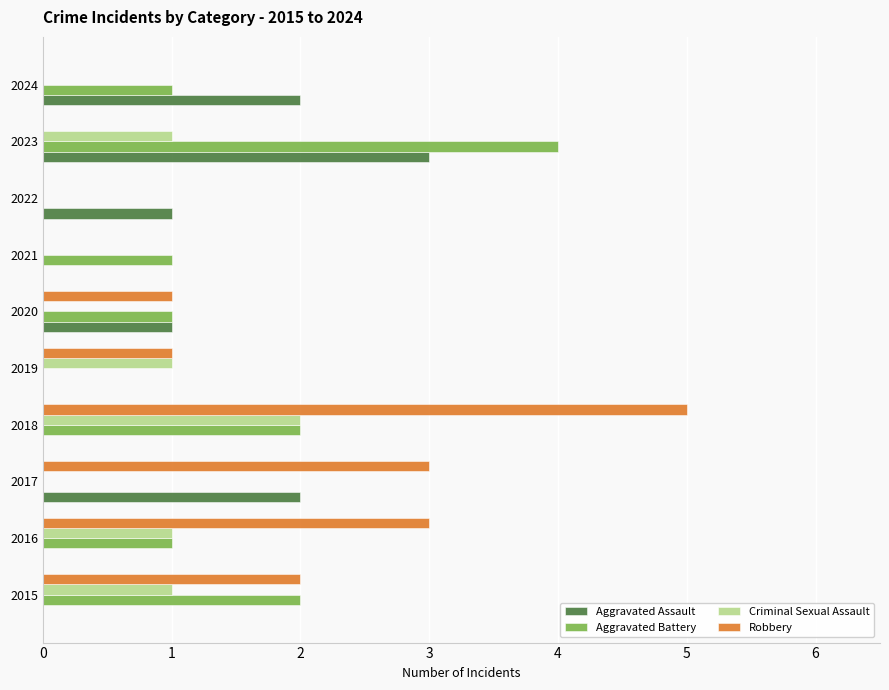

How many categories are shown in the chart?

10